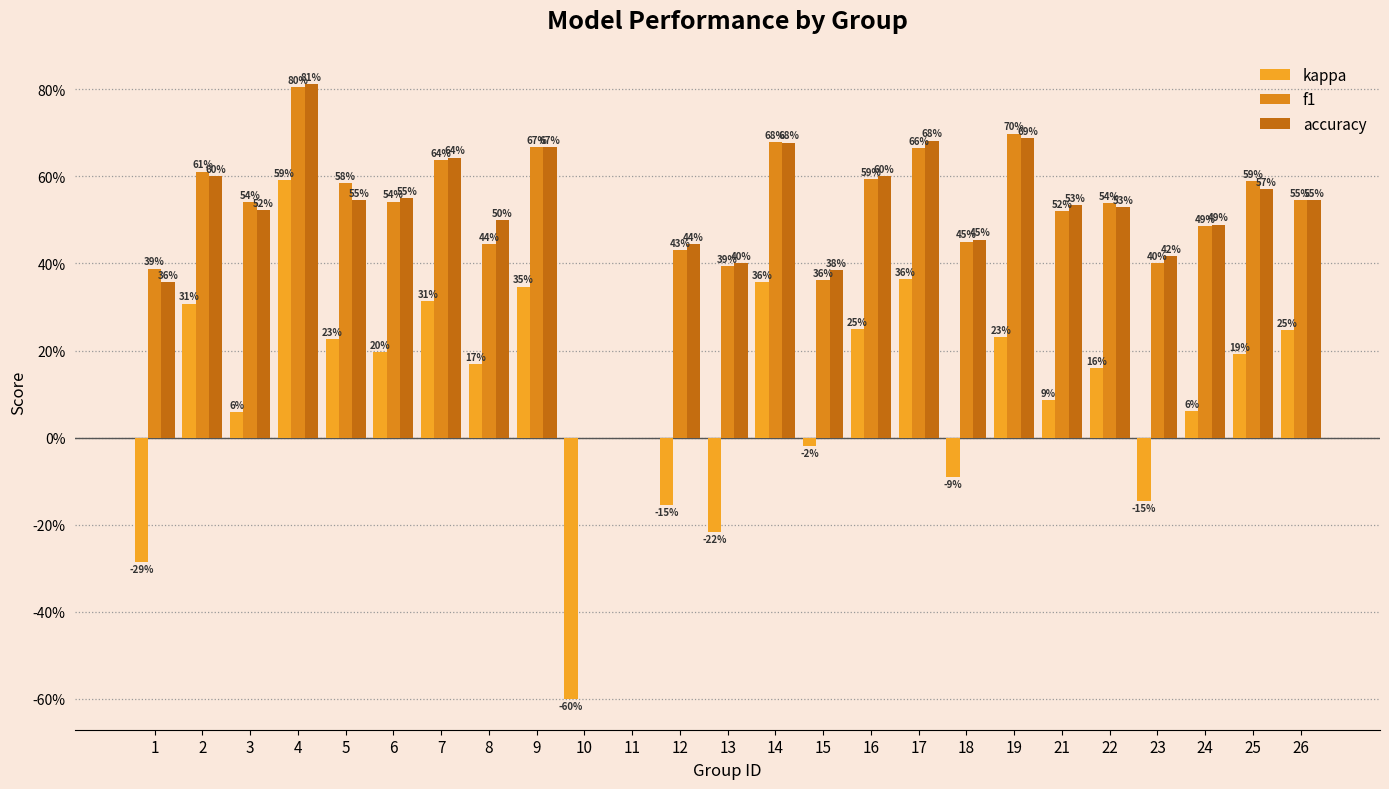

Are the bars horizontal?

No